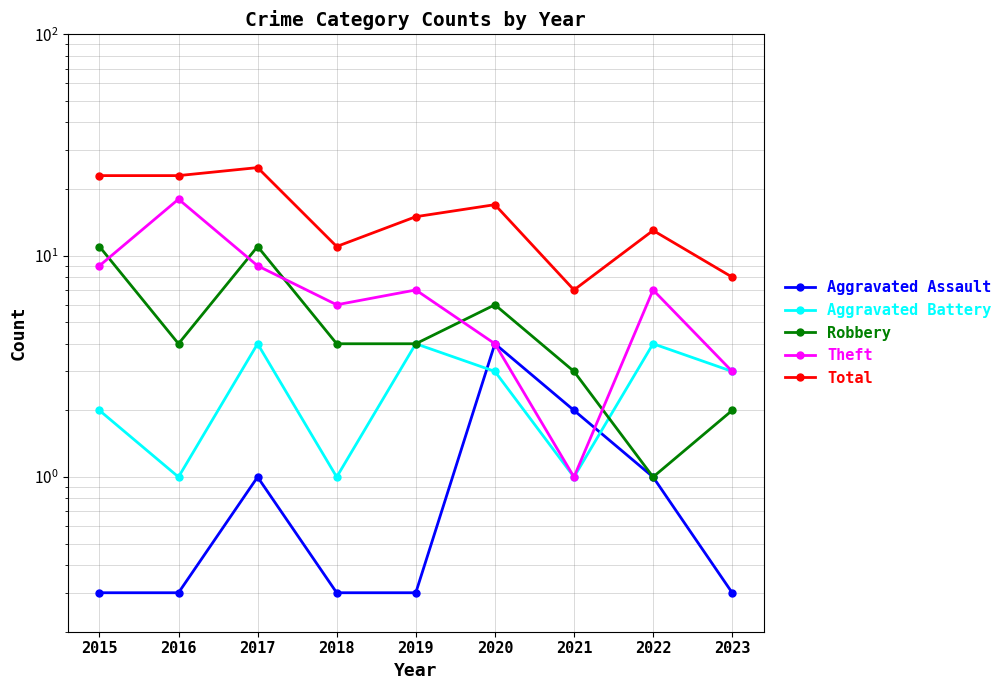

True or false: Aggravated Assault and Robbery intersect in this chart.

False